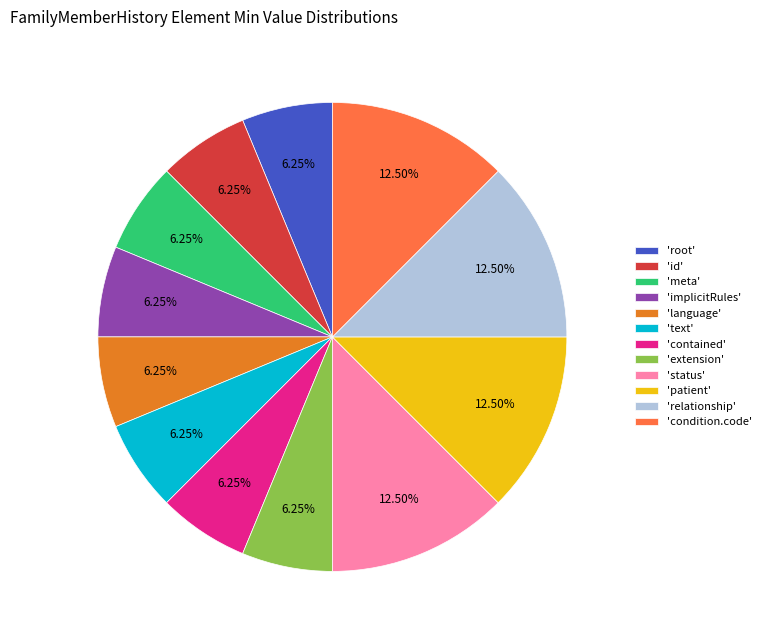

How many segments does this pie chart have?

12